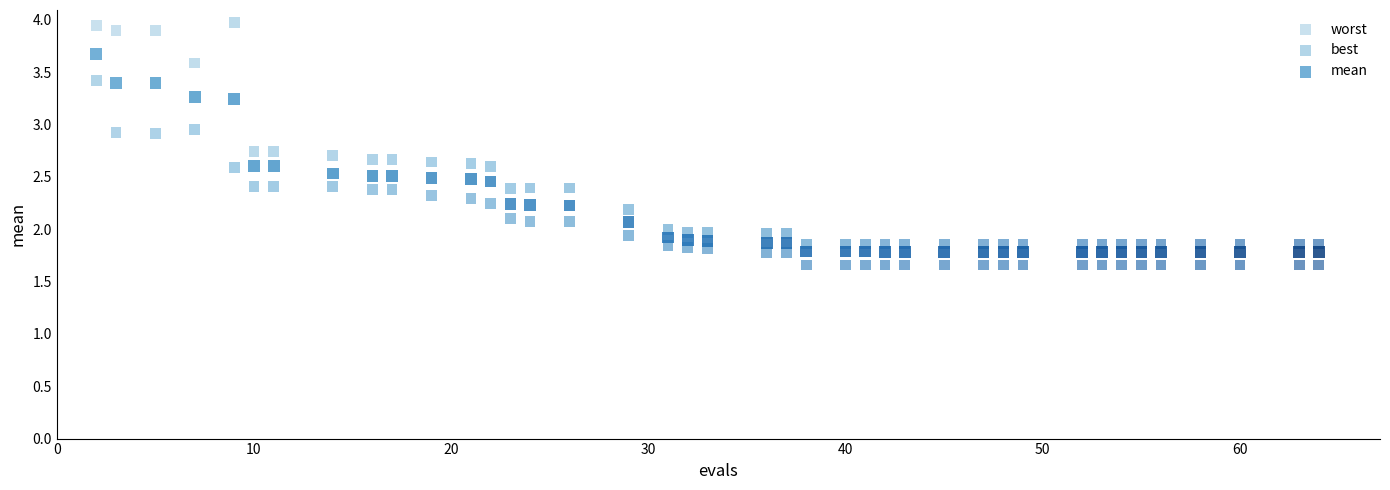

What are all the series names shown in the legend?

worst, best, mean